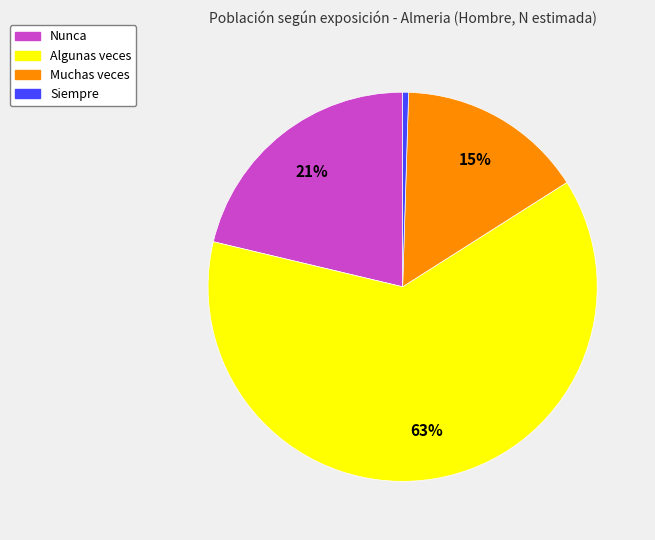

Is it true that Siempre is 0% of the pie?

True